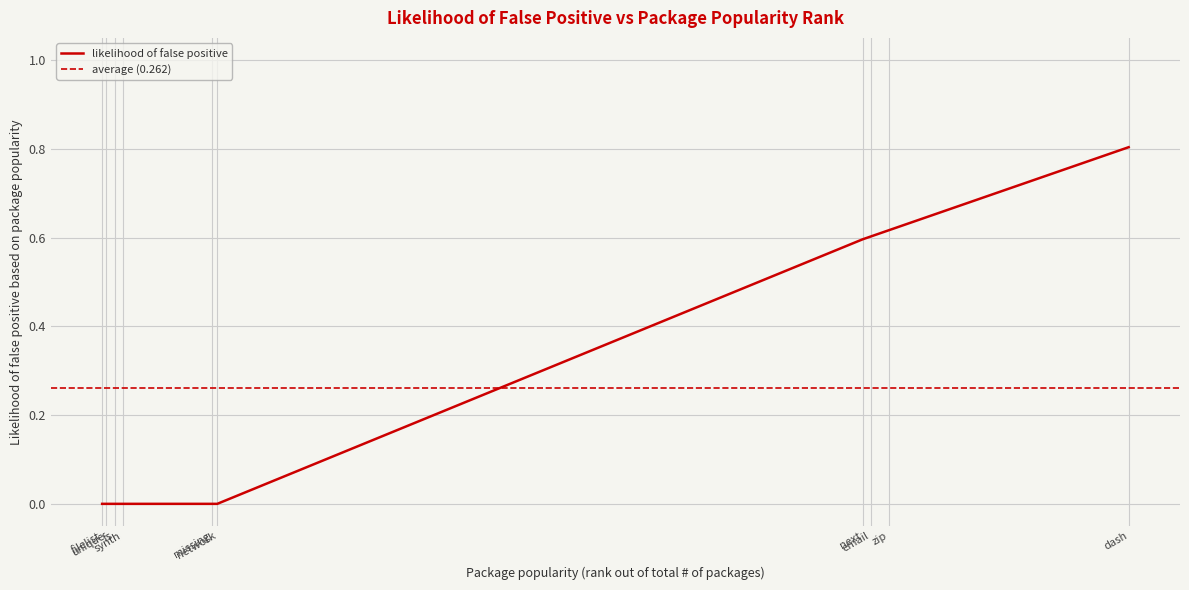

The value at filelist is 0.0. True or false?

True